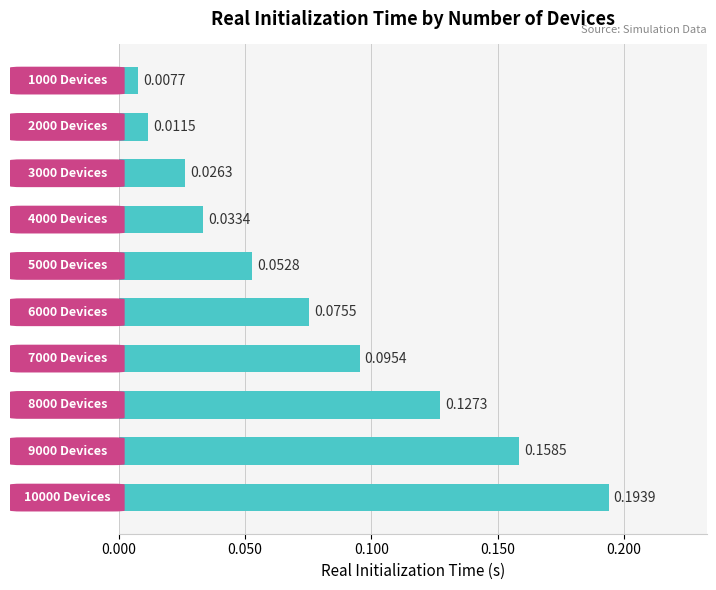

How many series are shown in this chart?

1